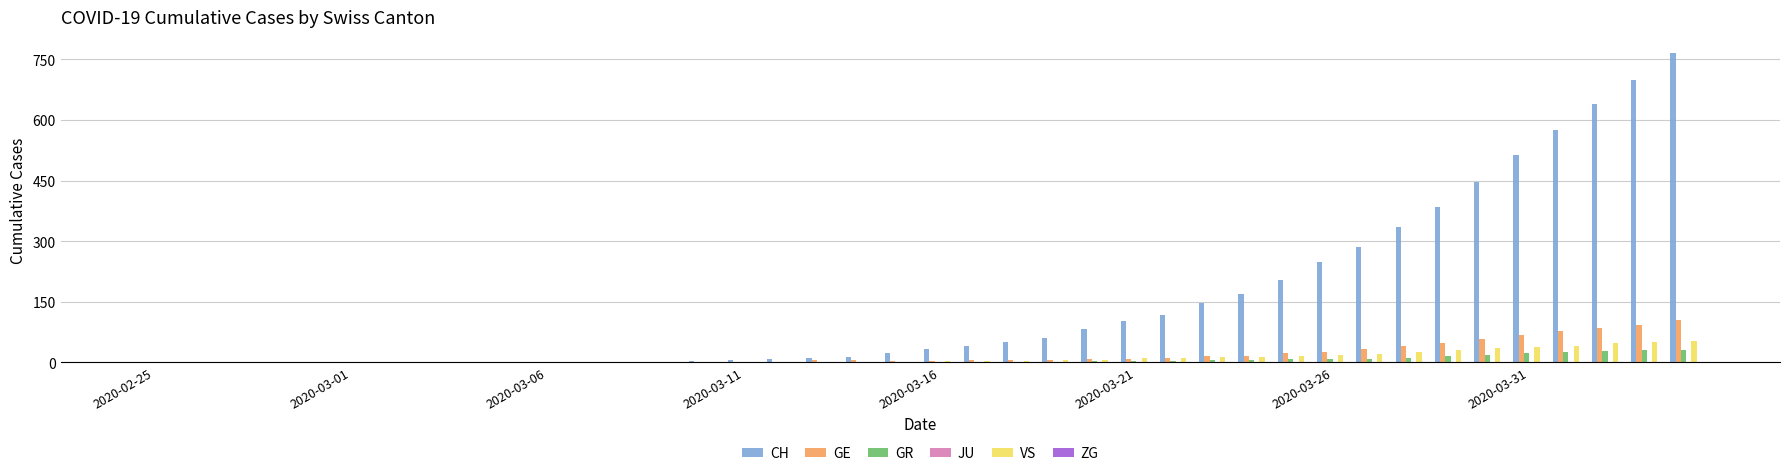

How many groups of bars are there?

40